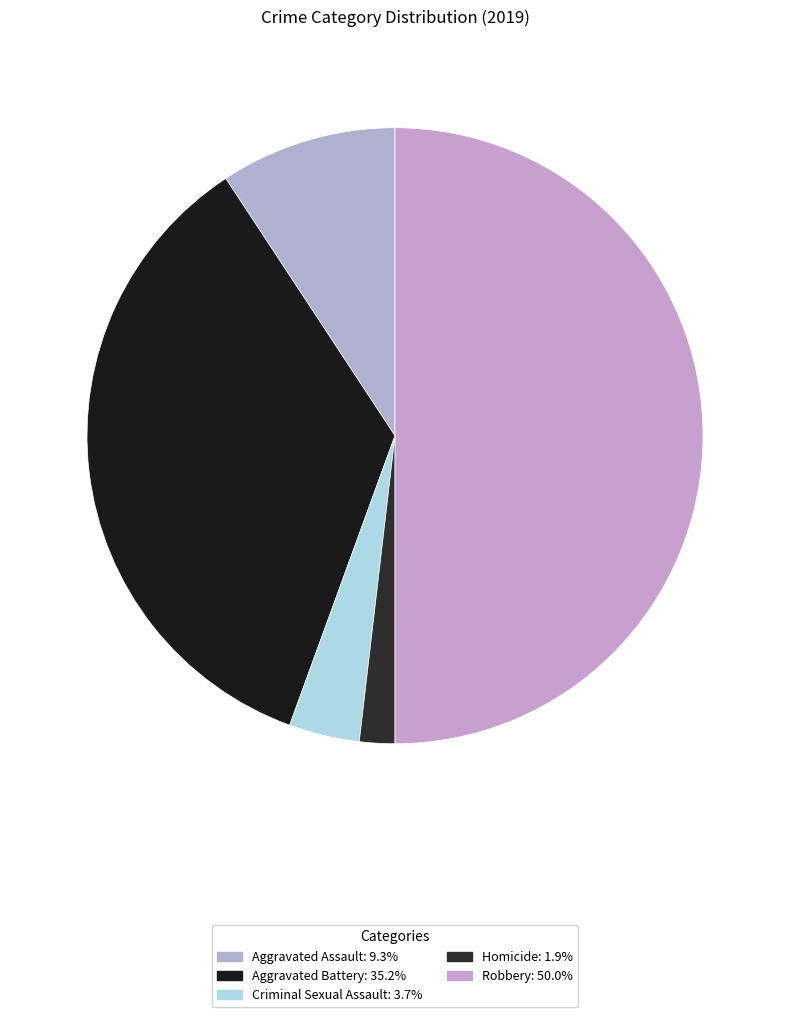

Approximately how many times larger is the value at Criminal Sexual Assault compared to Homicide?

2.0